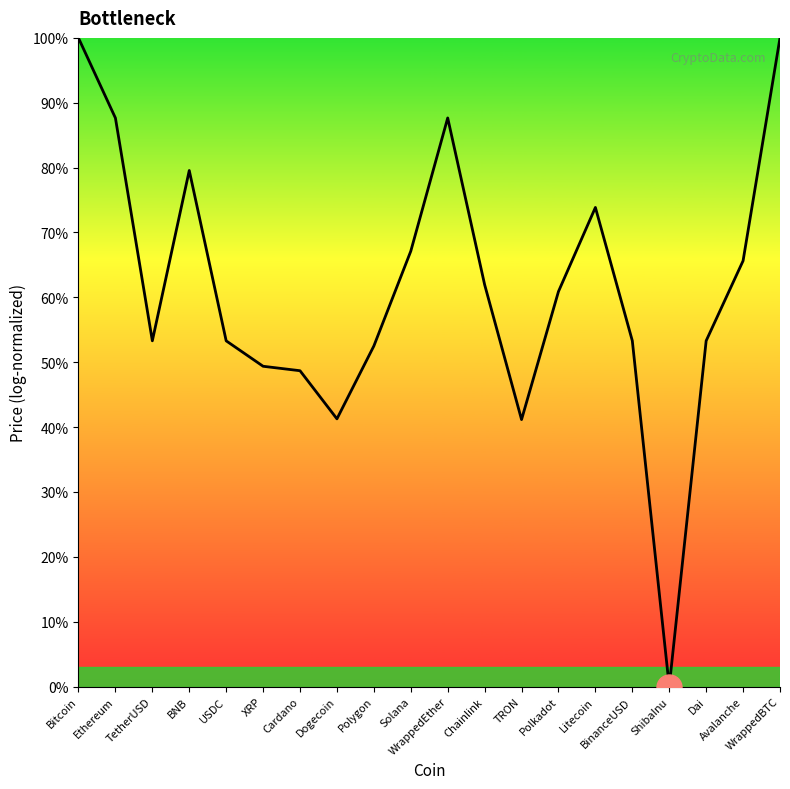

Does the chart have visible grid lines?

No